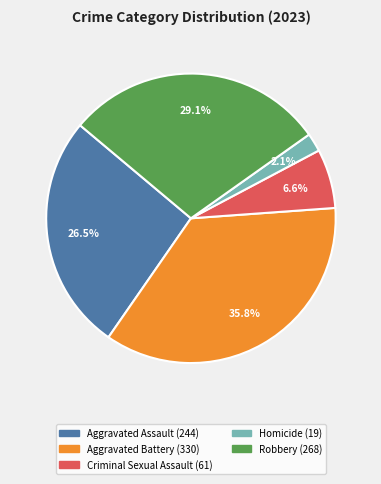

How many segments does this pie chart have?

5